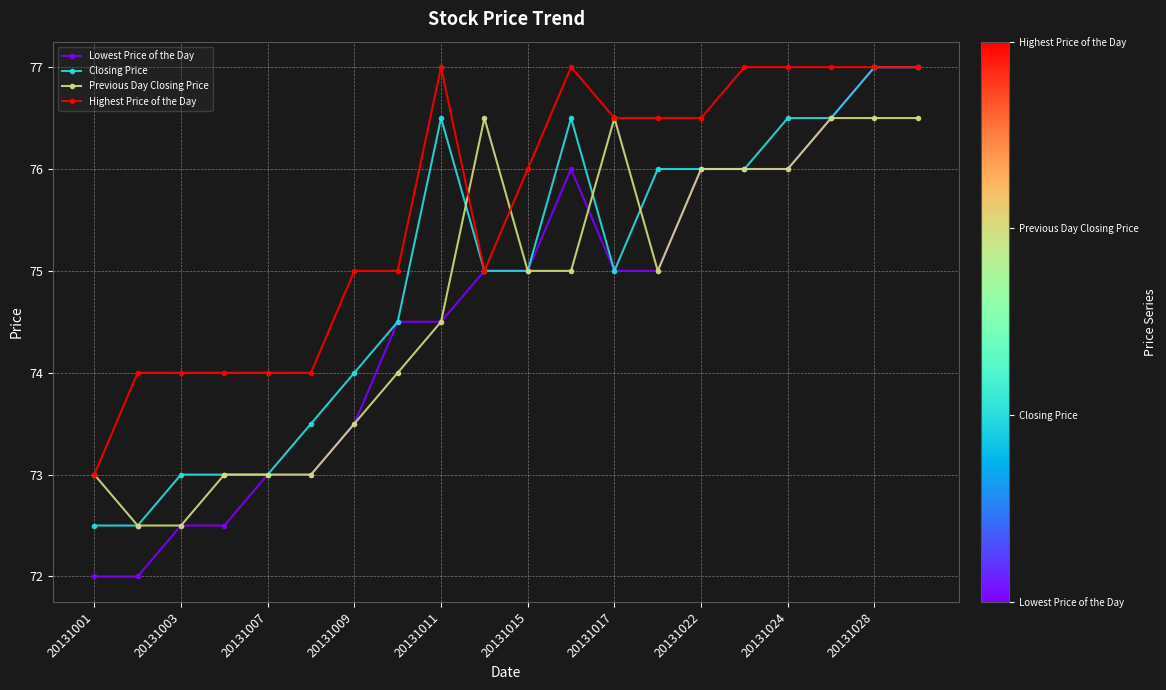

True or false: Previous Day Closing Price and Lowest Price of the Day cross at least once.

True